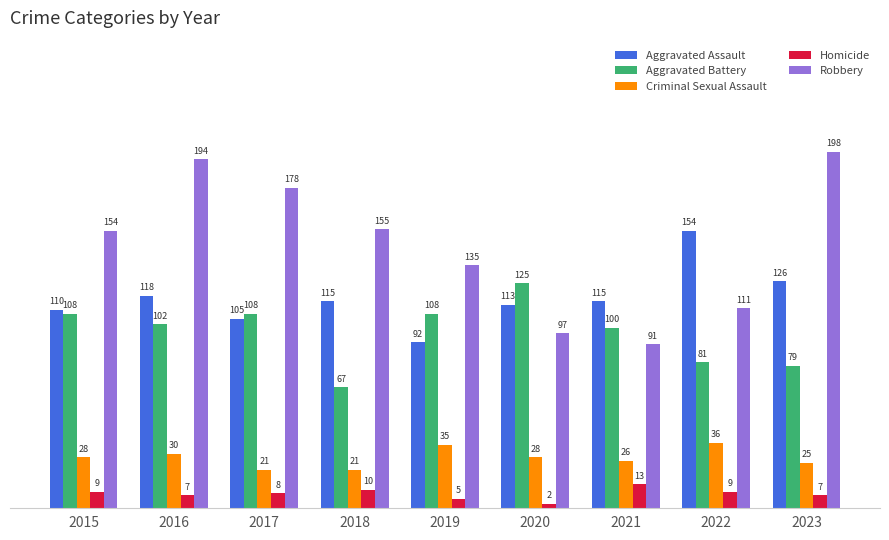

Reading left to right, what are all the values shown in this chart?

Aggravated Assault: 2015=110	2016=118	2017=105	2018=115	2019=92	2020=113	2021=115	2022=154	2023=126
Aggravated Battery: 2015=108	2016=102	2017=108	2018=67	2019=108	2020=125	2021=100	2022=81	2023=79
Criminal Sexual Assault: 2015=28	2016=30	2017=21	2018=21	2019=35	2020=28	2021=26	2022=36	2023=25
Homicide: 2015=9	2016=7	2017=8	2018=10	2019=5	2020=2	2021=13	2022=9	2023=7
Robbery: 2015=154	2016=194	2017=178	2018=155	2019=135	2020=97	2021=91	2022=111	2023=198